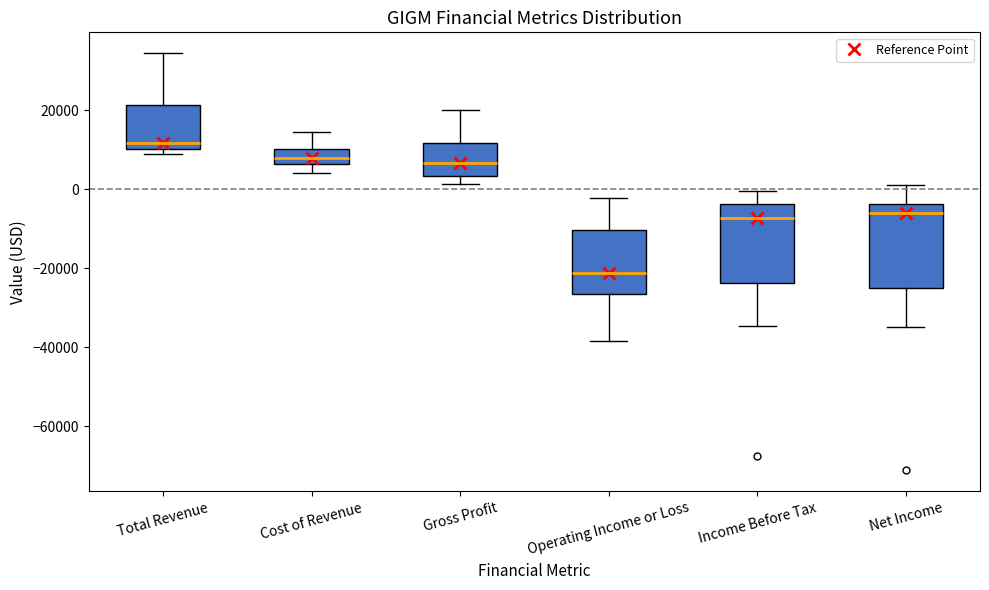

Where is the lower edge of the box for Total Revenue on the y-axis? The values are not printed on the chart, so give them approximately, as read against the axis.

10000